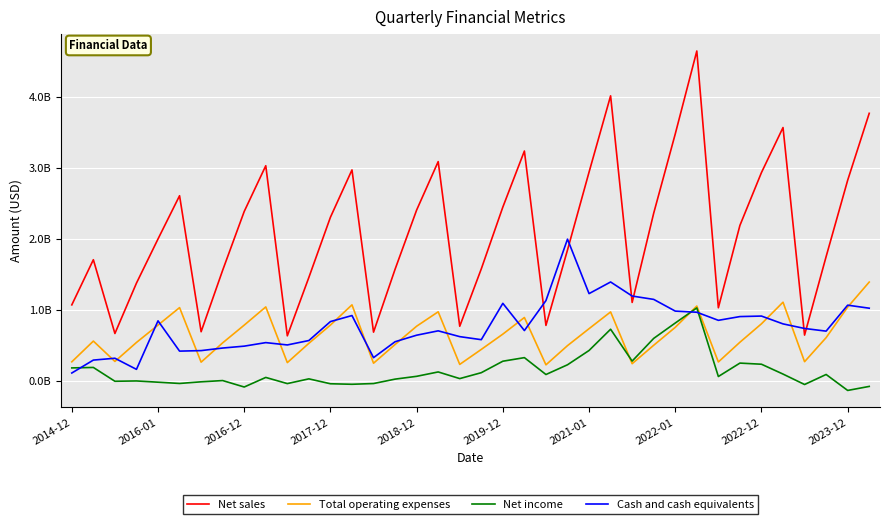

What are all the series names shown in the legend?

Net sales, Total operating expenses, Net income, Cash and cash equivalents